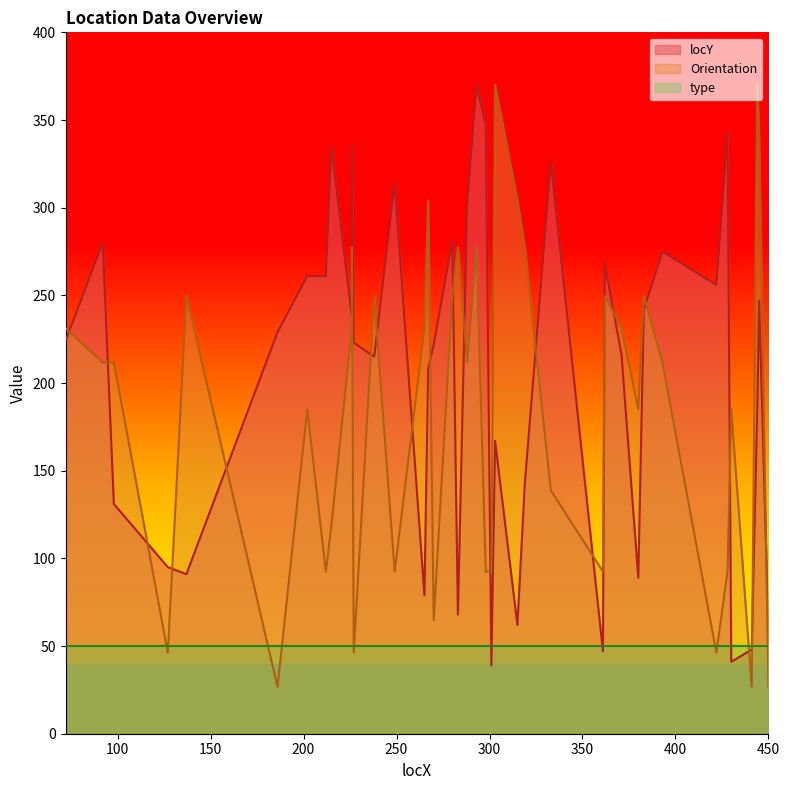

Is the value of locY at 265 greater than the value of Orientation at 301?

No